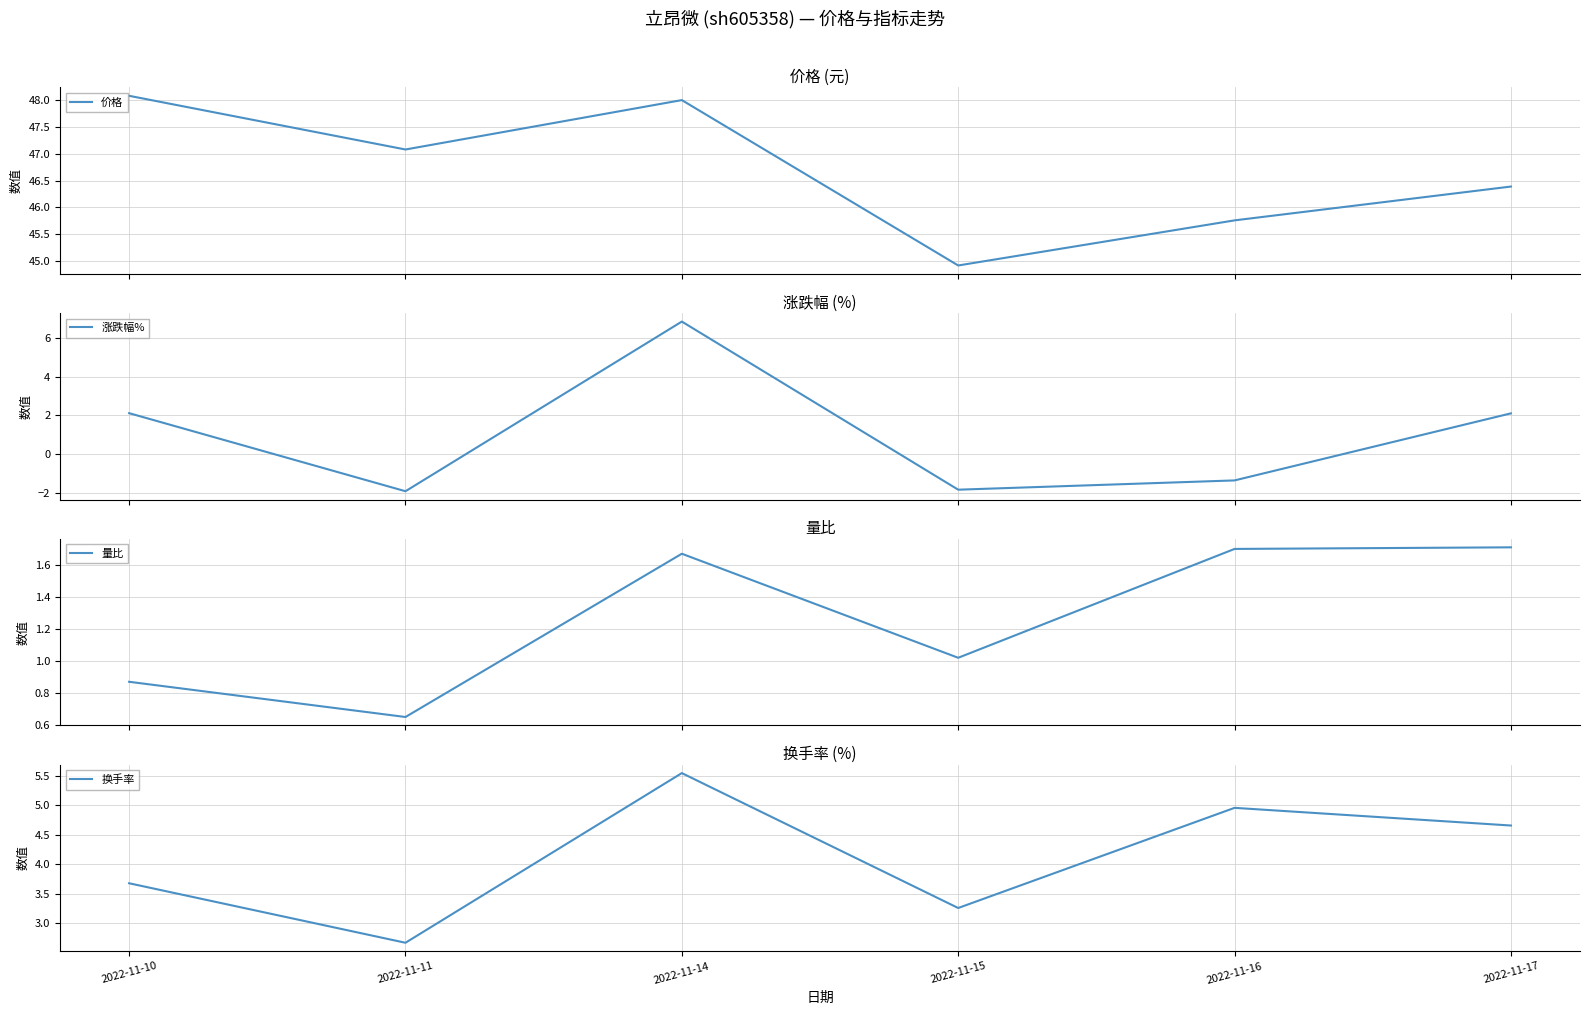

List the series in order of their peak value, lowest first.

量比, 换手率, 涨跌幅%, 价格